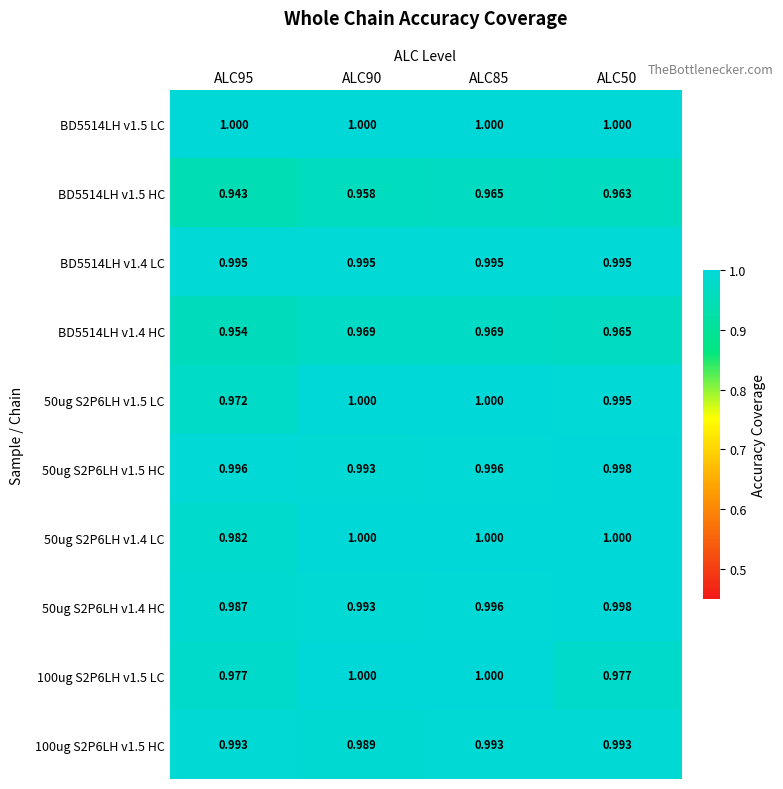

Is the value of BD5514LH v1.5 LC at ALC90 greater than the value of 100ug S2P6LH v1.5 HC at ALC95?

Yes